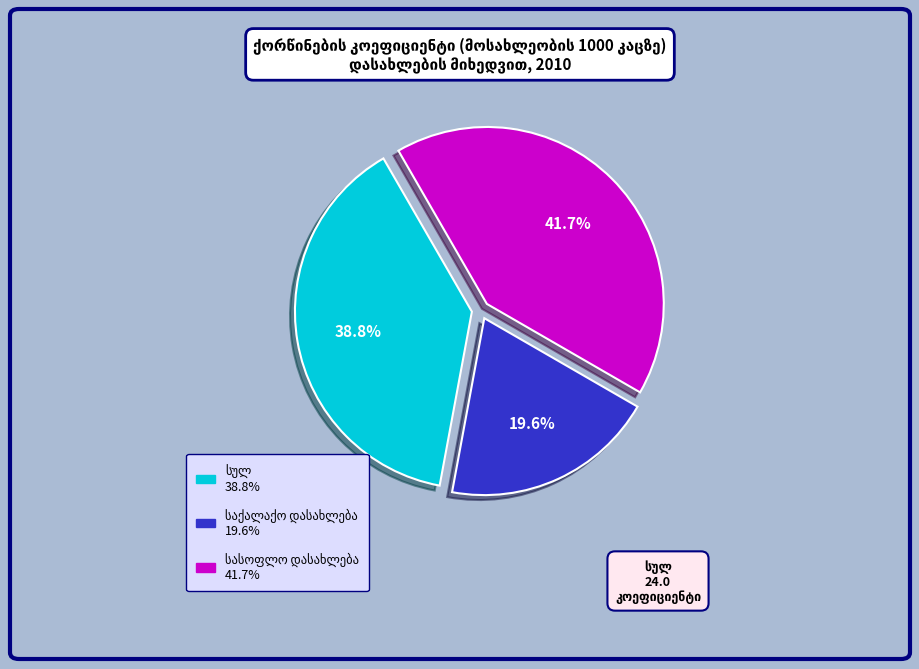

Does any single category account for the majority?

No